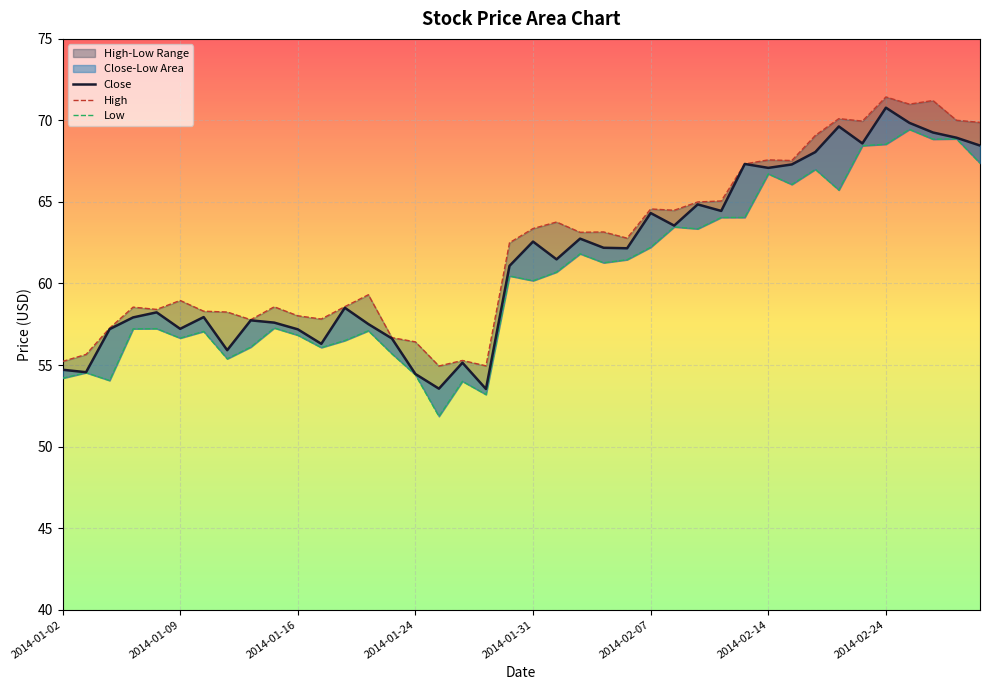

The Low series shows 80.7 at 11. True or false?

False